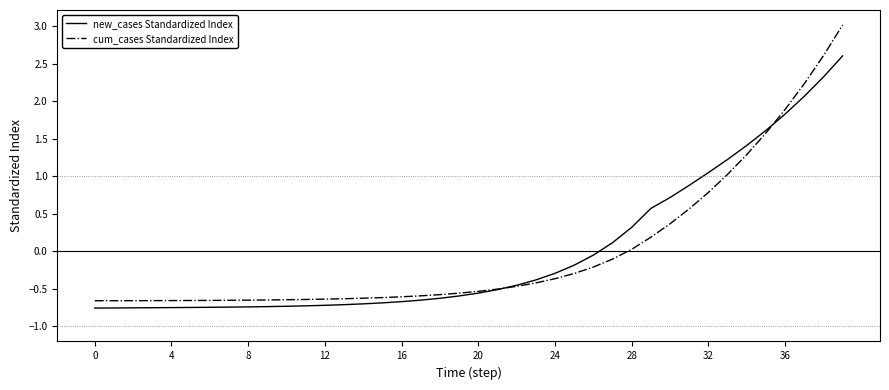

Which series has the largest range (max minus min)?

cum_cases Standardized Index